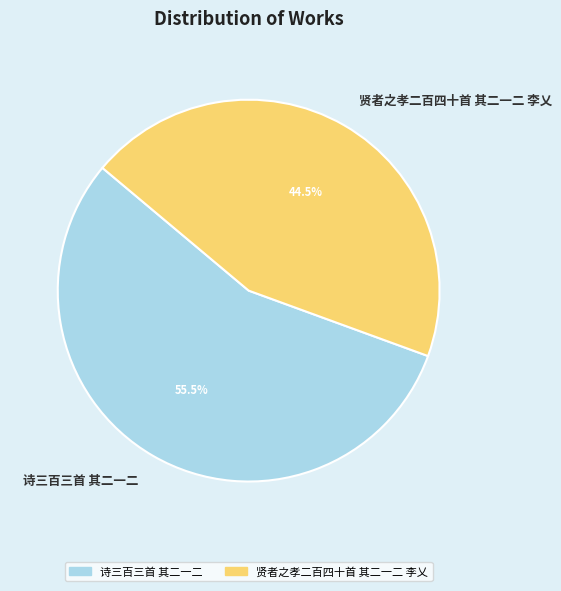

To the nearest percent, what is the difference between the 诗三百三首 其二一二 and 贤者之孝二百四十首 其二一二 李乂 slice percentages?

11%